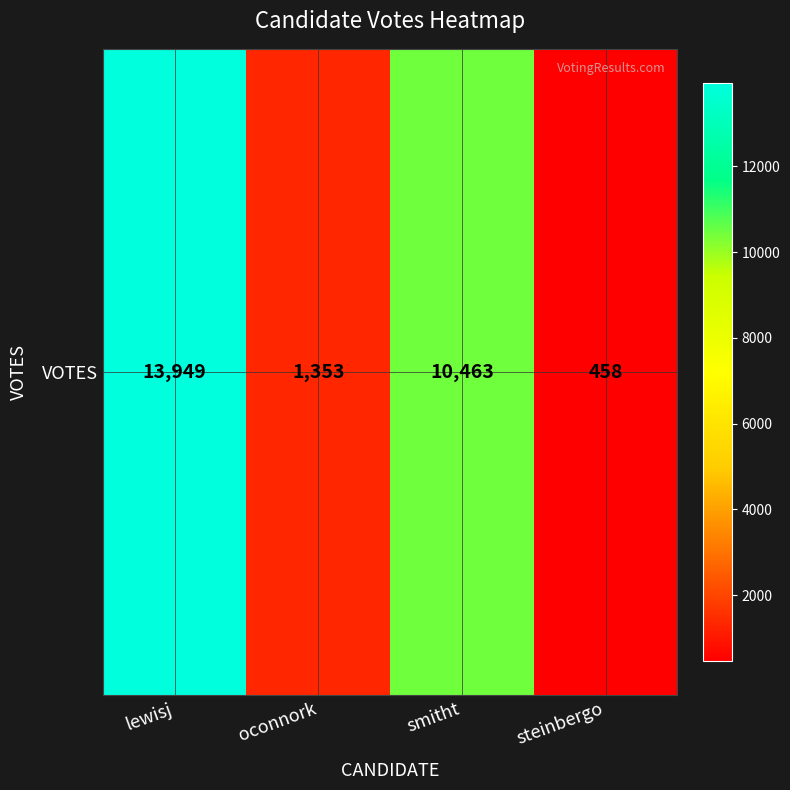

The chart shows a value of 458 at steinbergo. True or false?

True